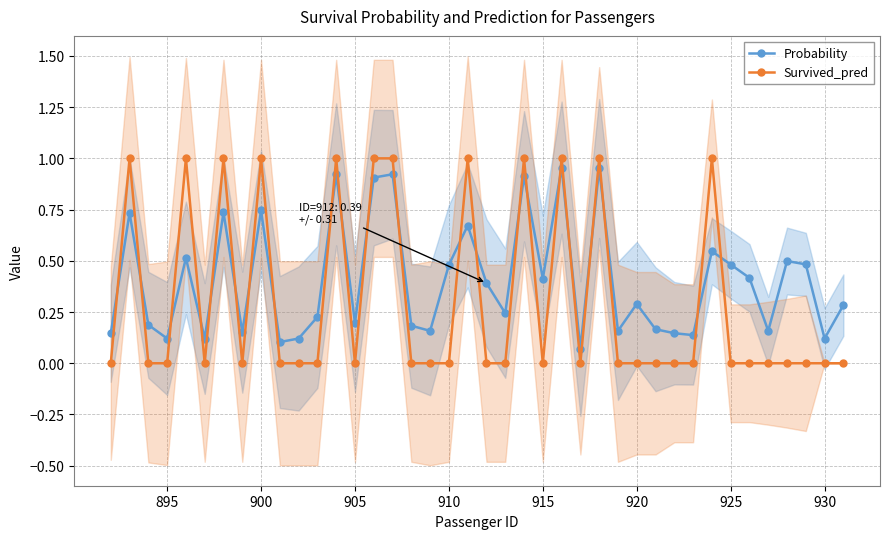

True or false: Survived_pred has more than 0 interior local peaks.

True